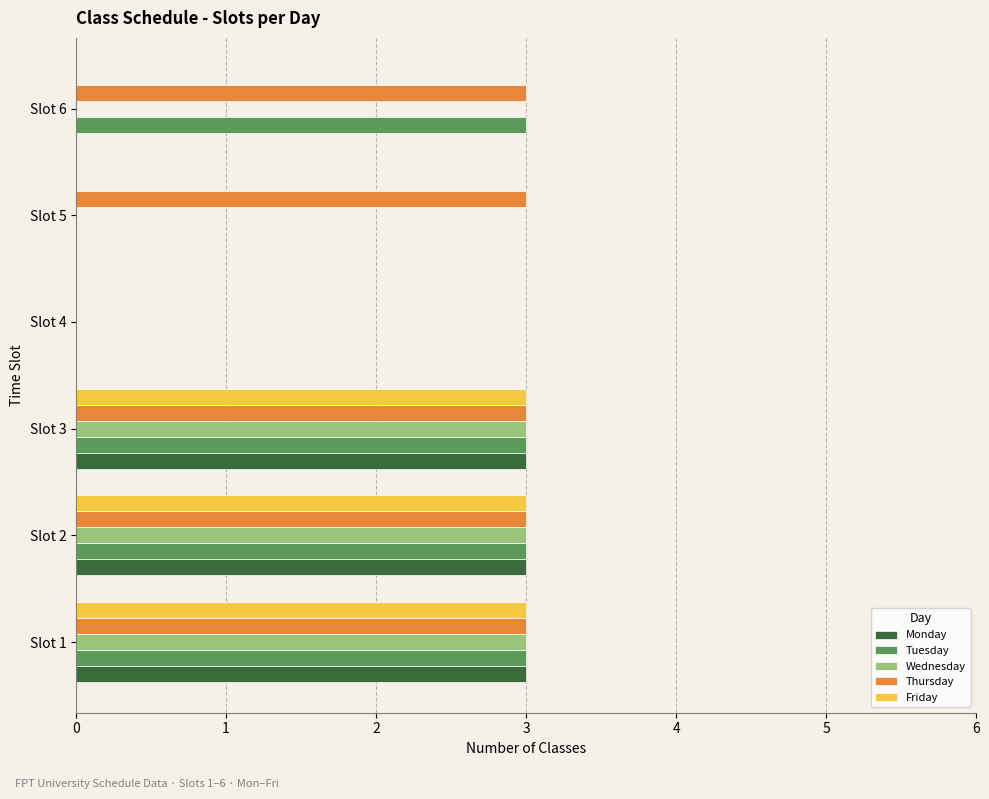

Is it true that Tuesday equals 3 at Slot 2?

True